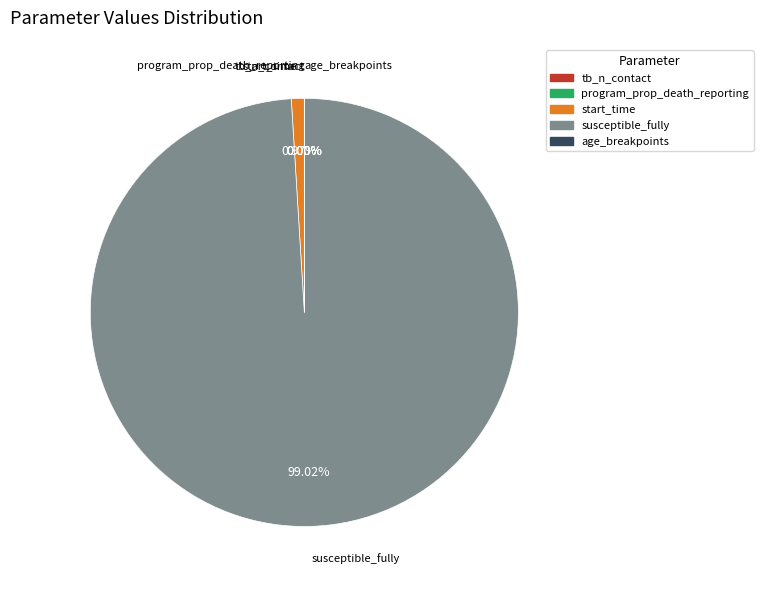

What is the majority slice?

susceptible_fully